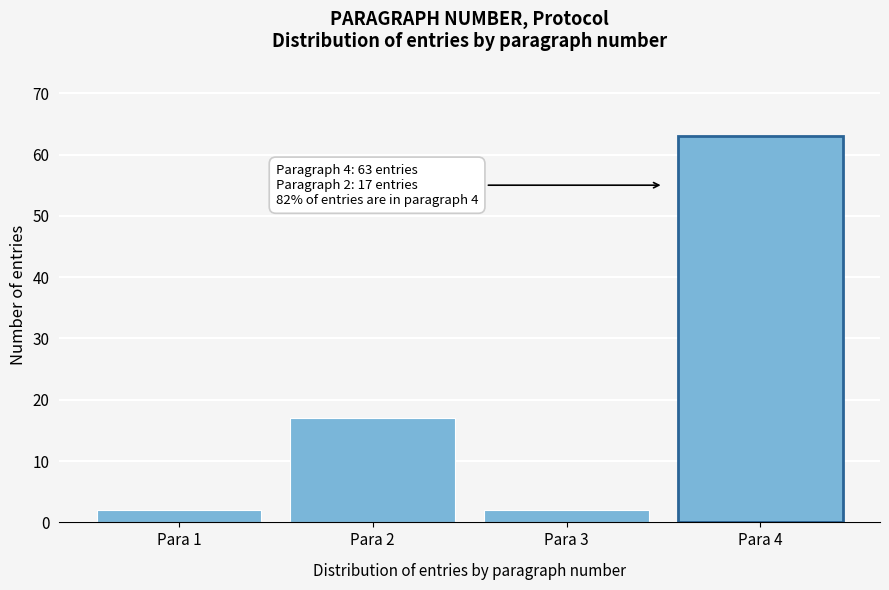

Reading left to right, transcribe all the data shown in this chart.

2	17	2	63